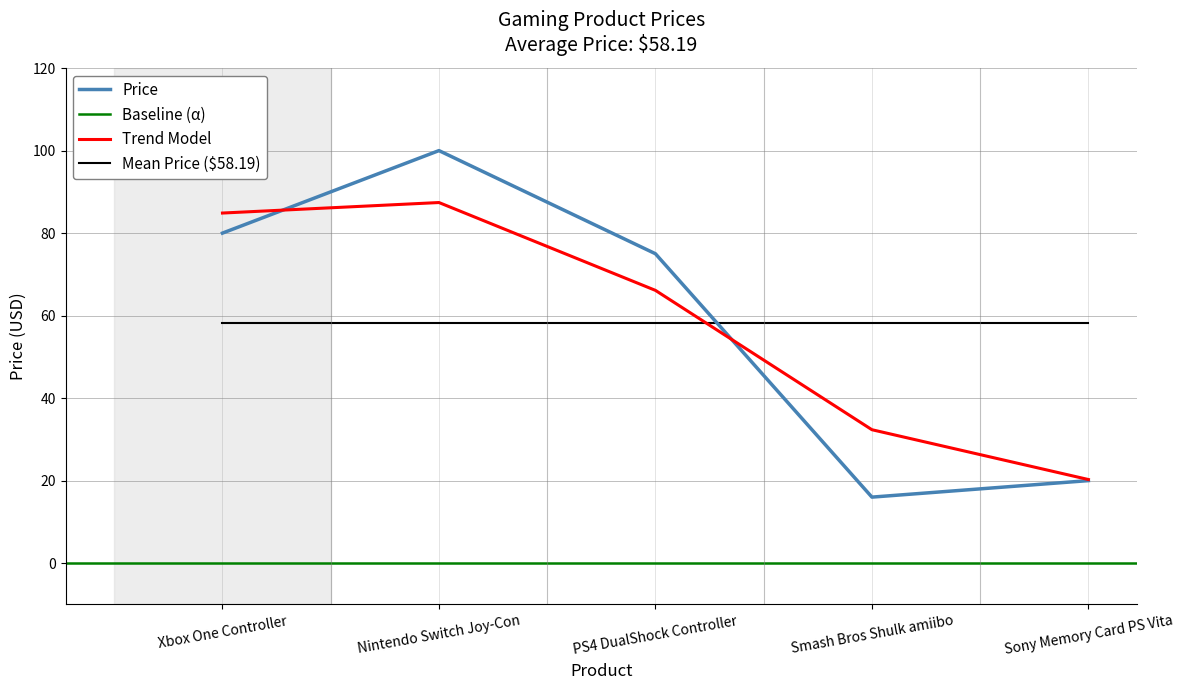

Which has a higher value, Sony Memory Card PS Vita or Nintendo Switch Joy-Con?

Nintendo Switch Joy-Con